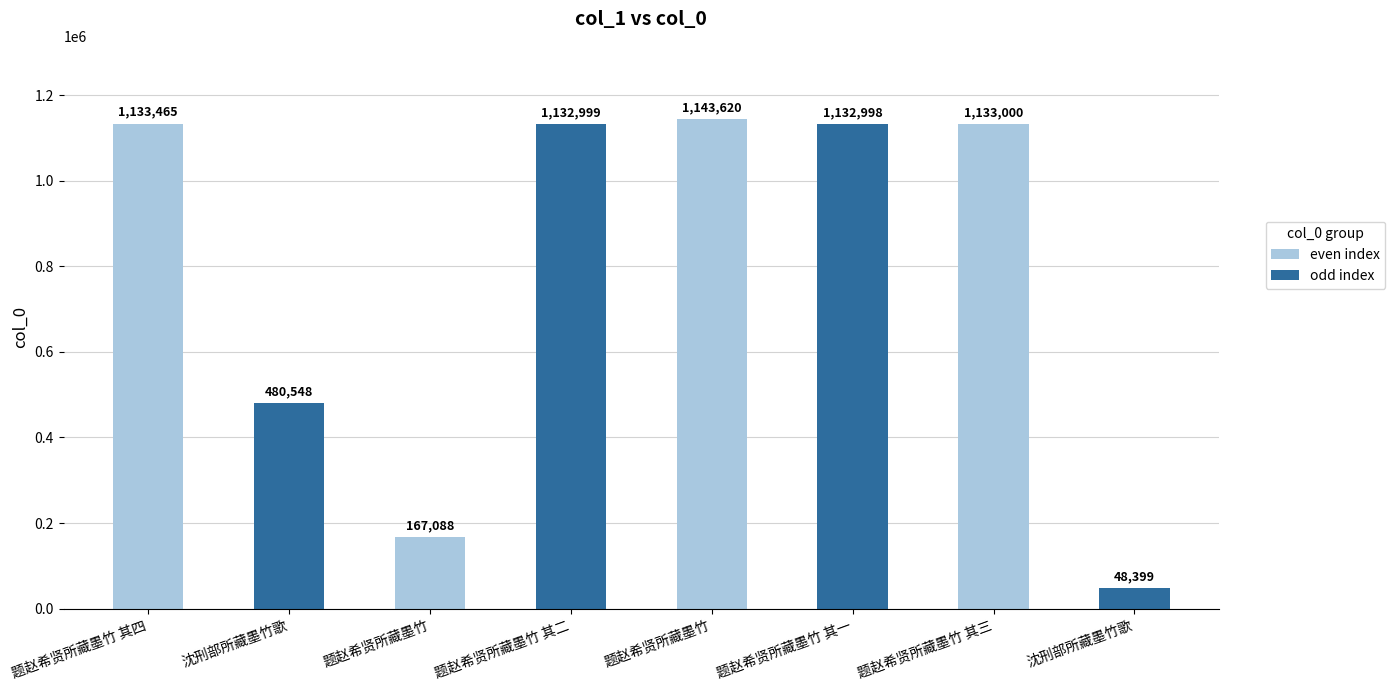

How many values are below 1132999?

4